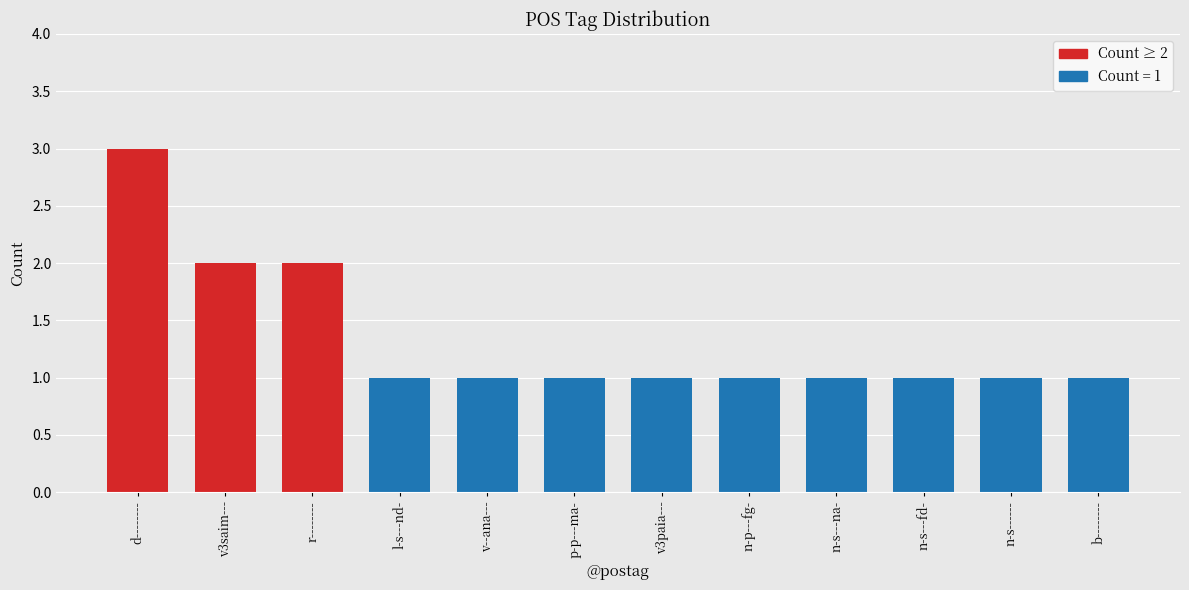

What is the minimum value shown in the chart?

1